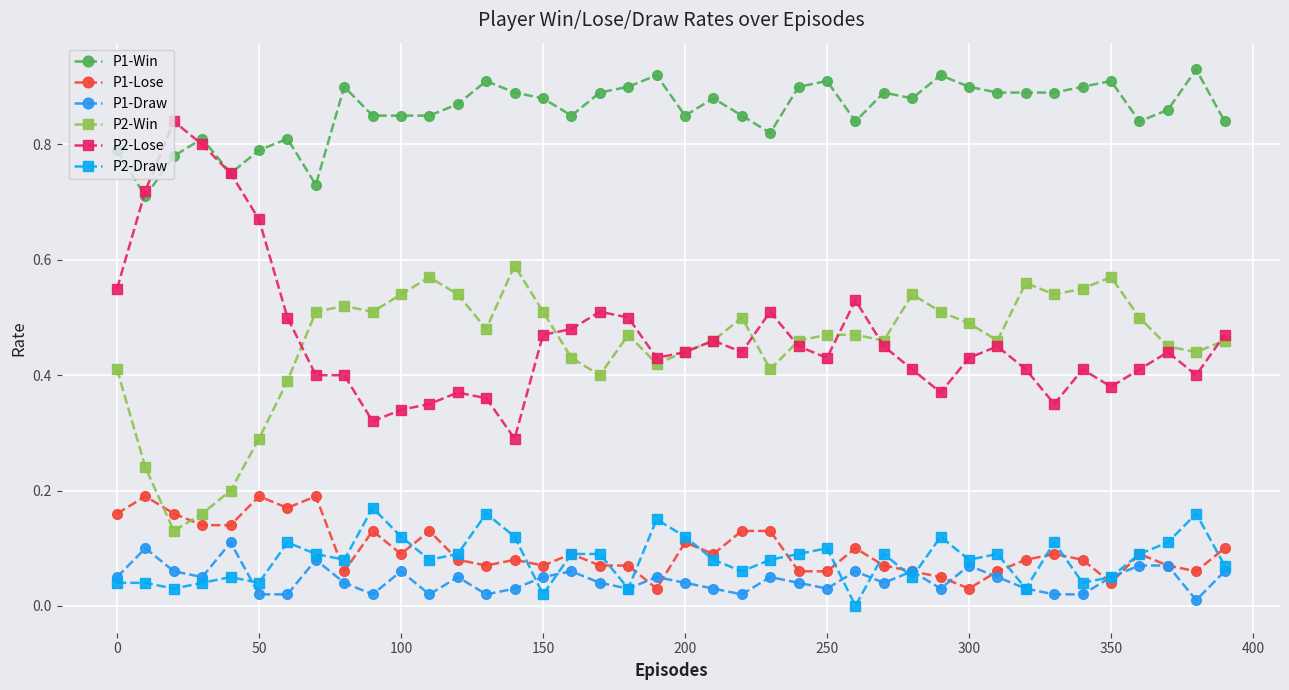

Which series has the largest range (max minus min)?

P2-Lose